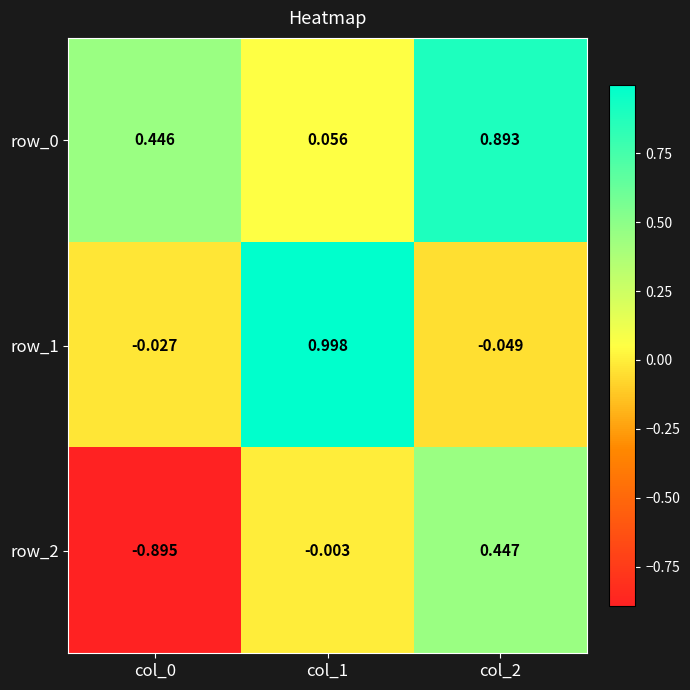

Which series has the largest range (max minus min)?

row_2